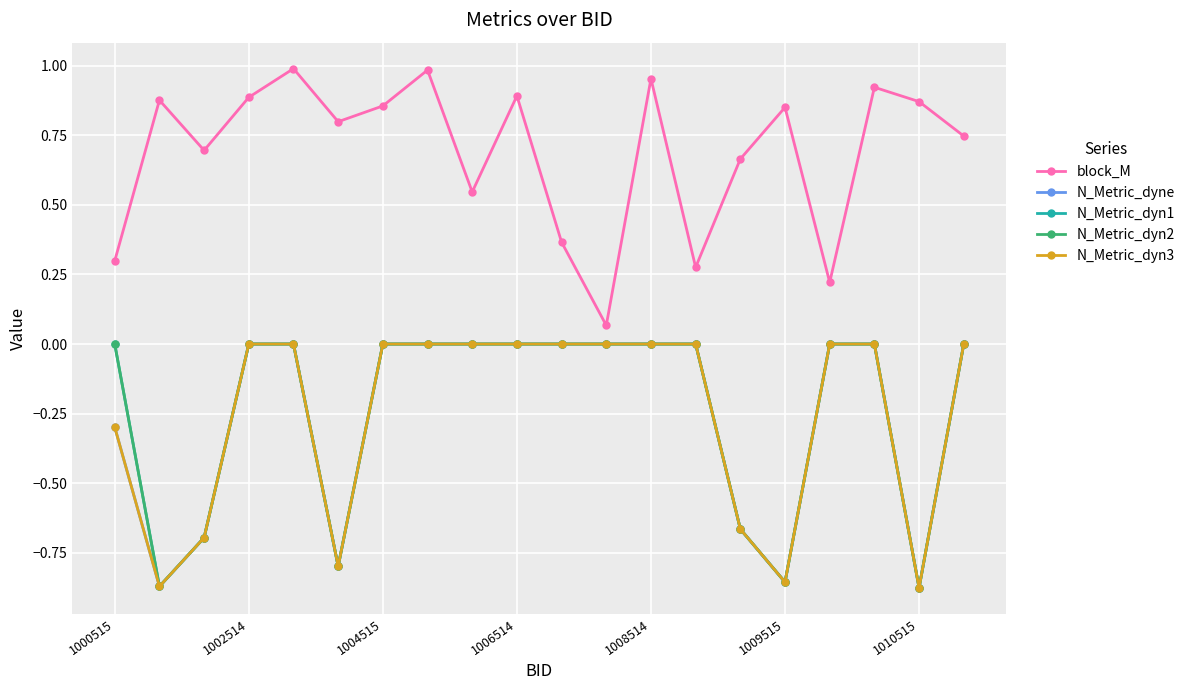

Count the N_Metric_dyn3 values in the range 0 to 1.

13